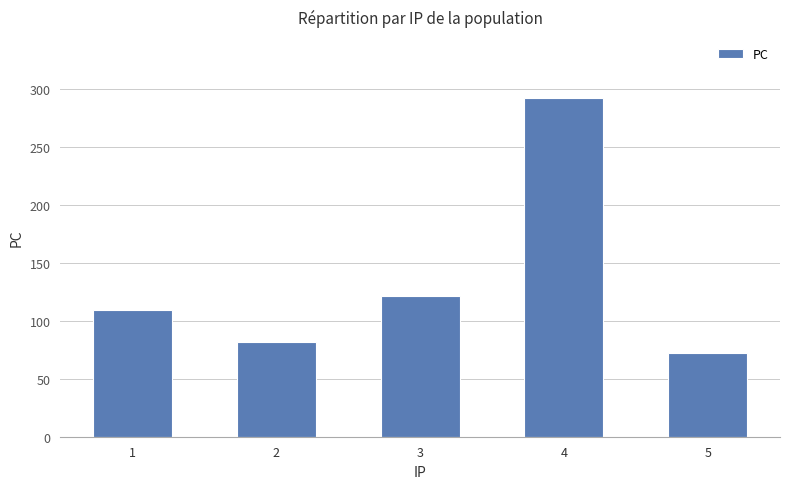

Rank the categories by value from lowest to highest.

5, 2, 1, 3, 4